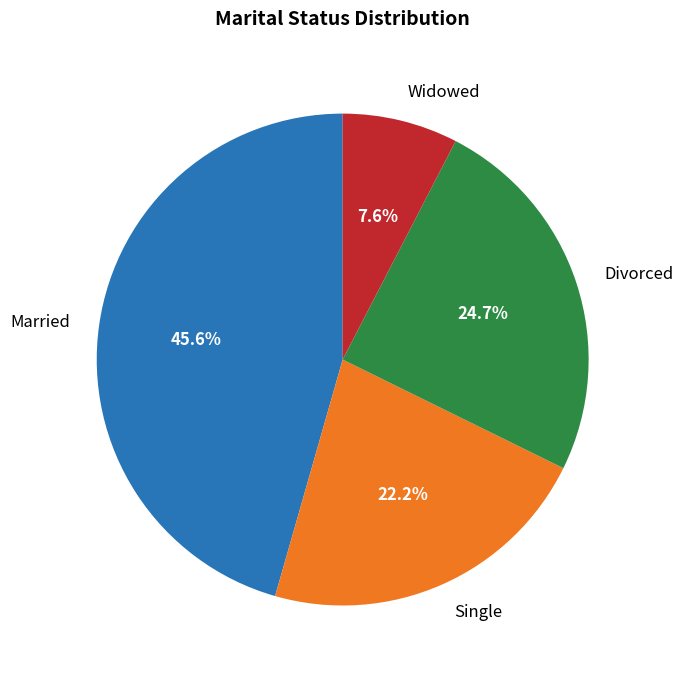

To the nearest percent, what percentage of the pie is Single?

22%